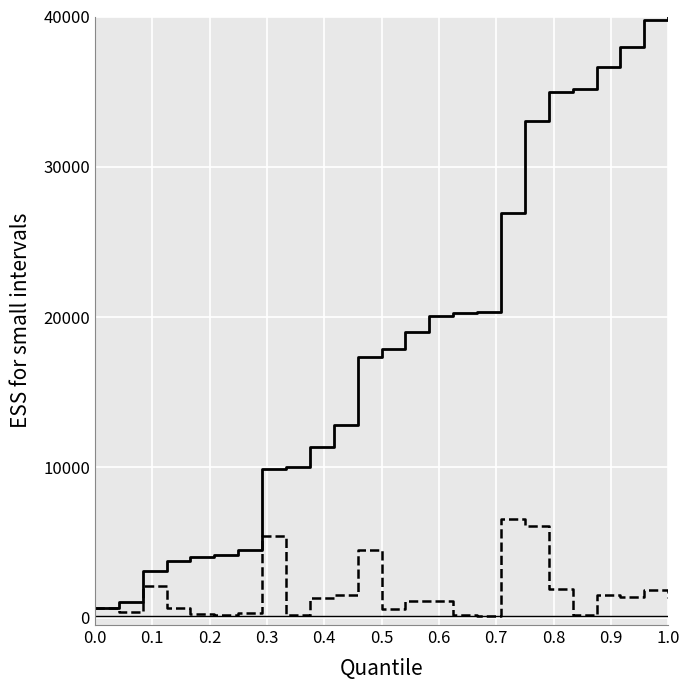

True or false: ACCUM and WEIGHT intersect in this chart.

False